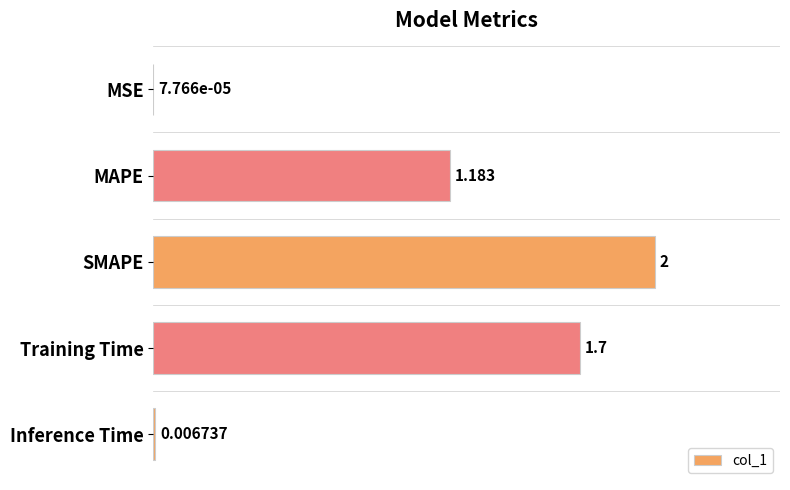

What is the sum of all values?

4.9